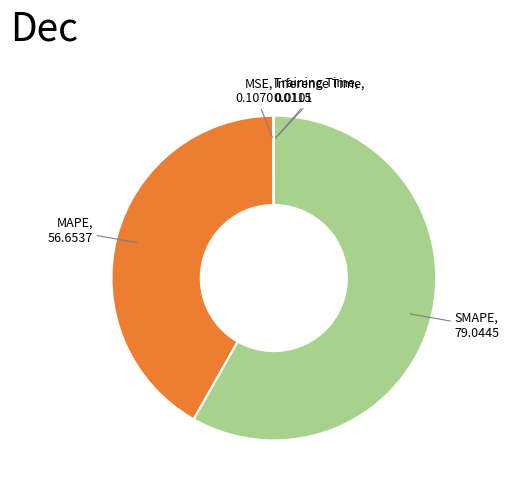

Is there a majority slice in this chart?

Yes